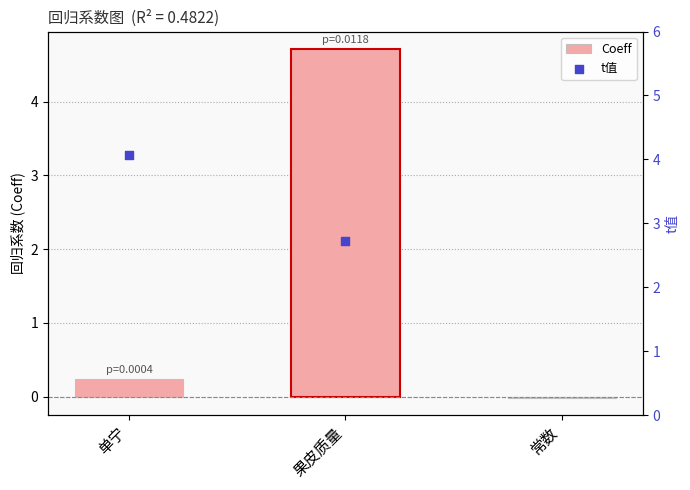

What is the total value across all series at 果皮质量?

7.4